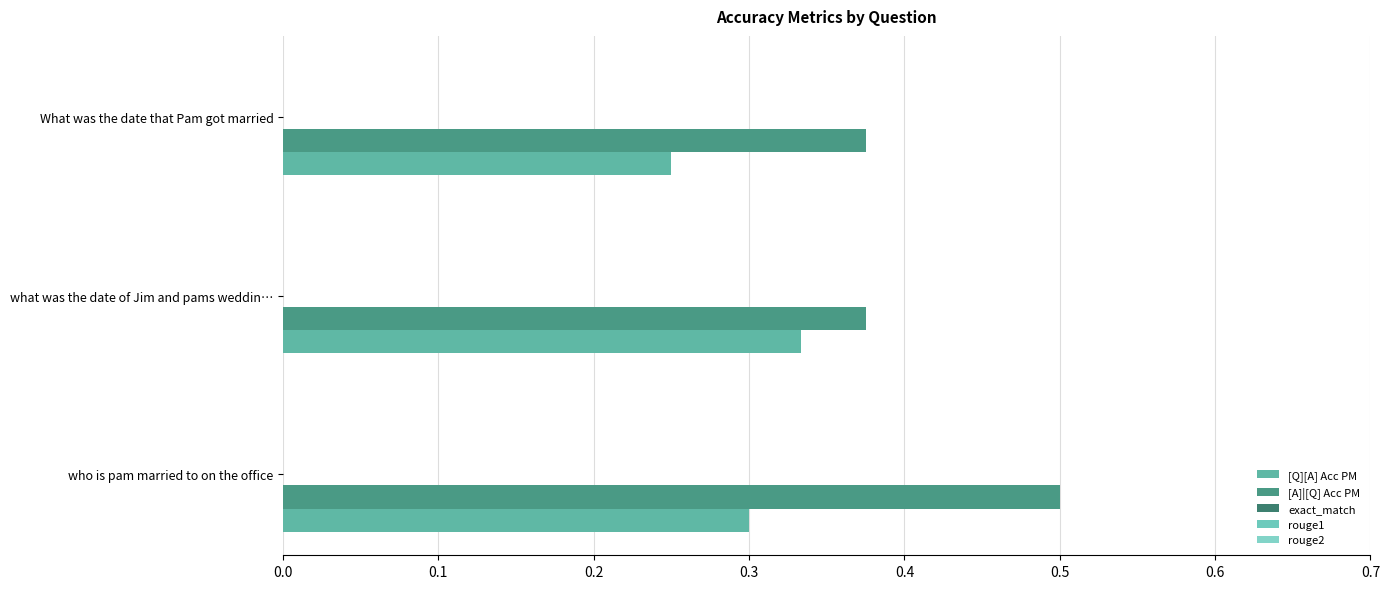

How many distinct data groups are displayed?

2